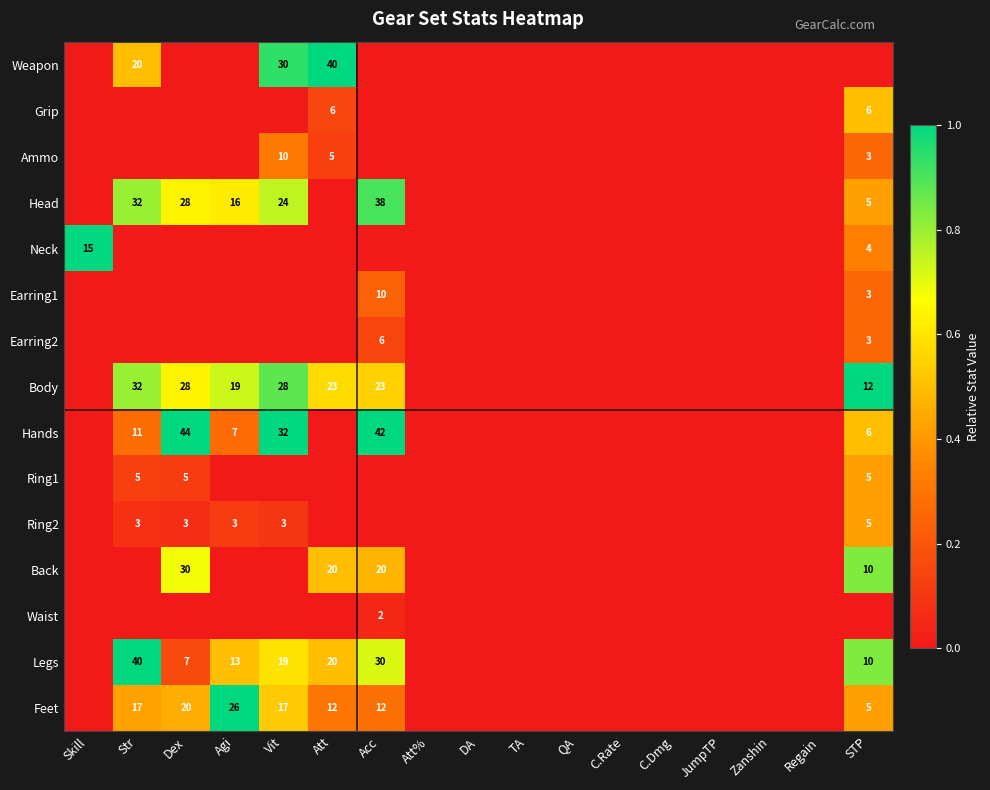

The Earring1 series shows 3 at STP. True or false?

True